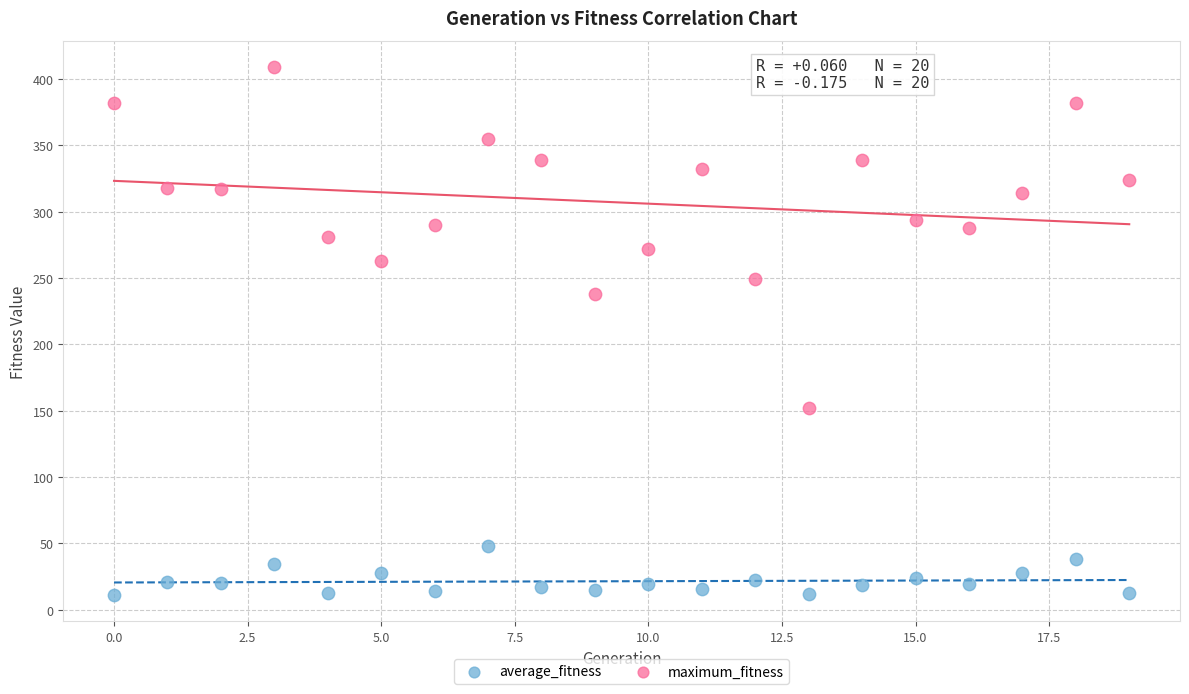

Across all series, what Y value is closest to 210?

238.0